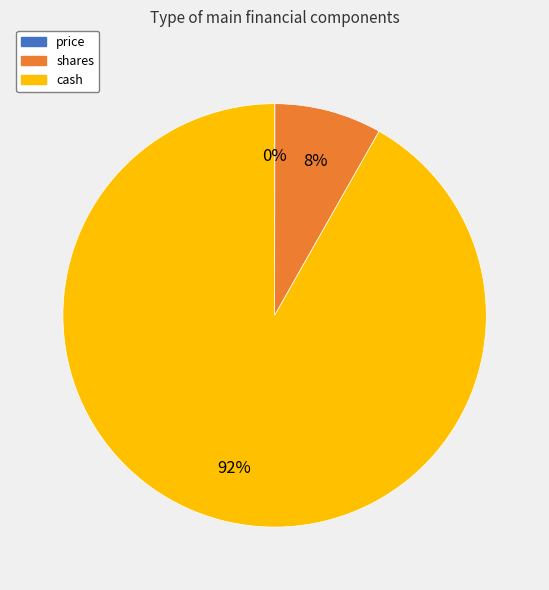

To the nearest percent, what is the average slice percentage?

33%